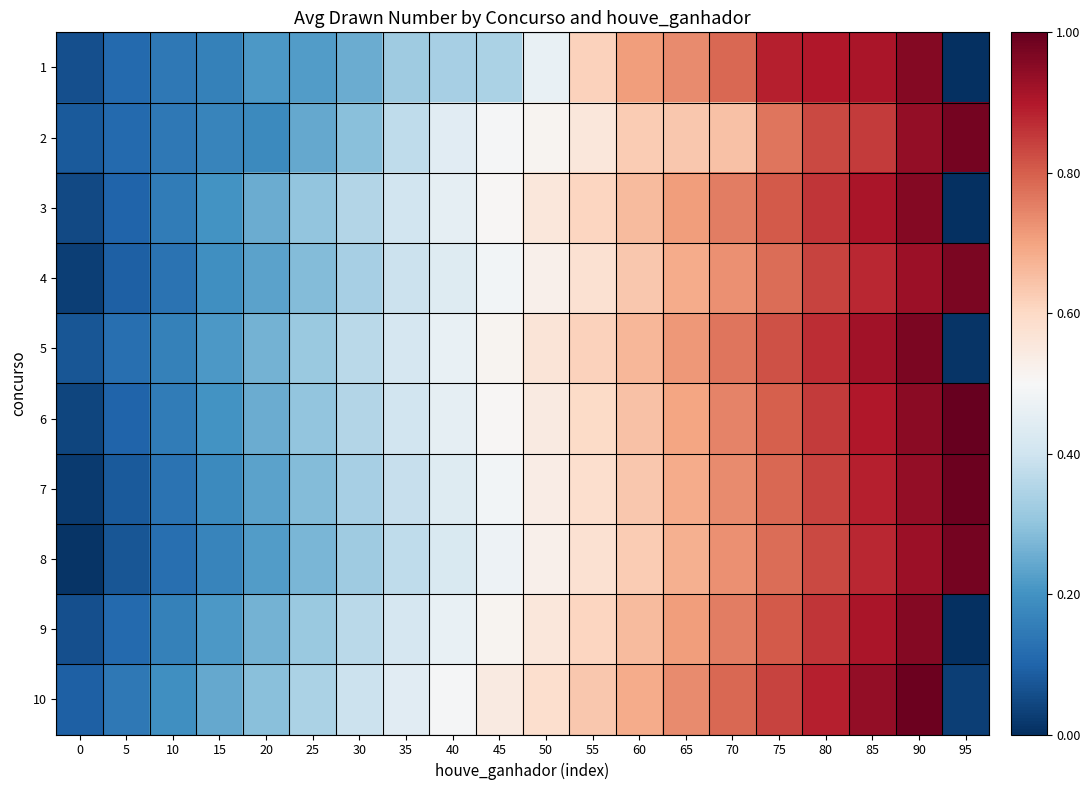

Which has a higher value, 15 or 0?

15